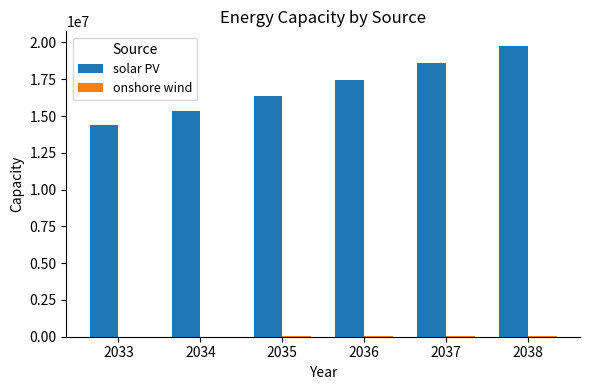

What is the maximum value shown in the chart?

19766981.4